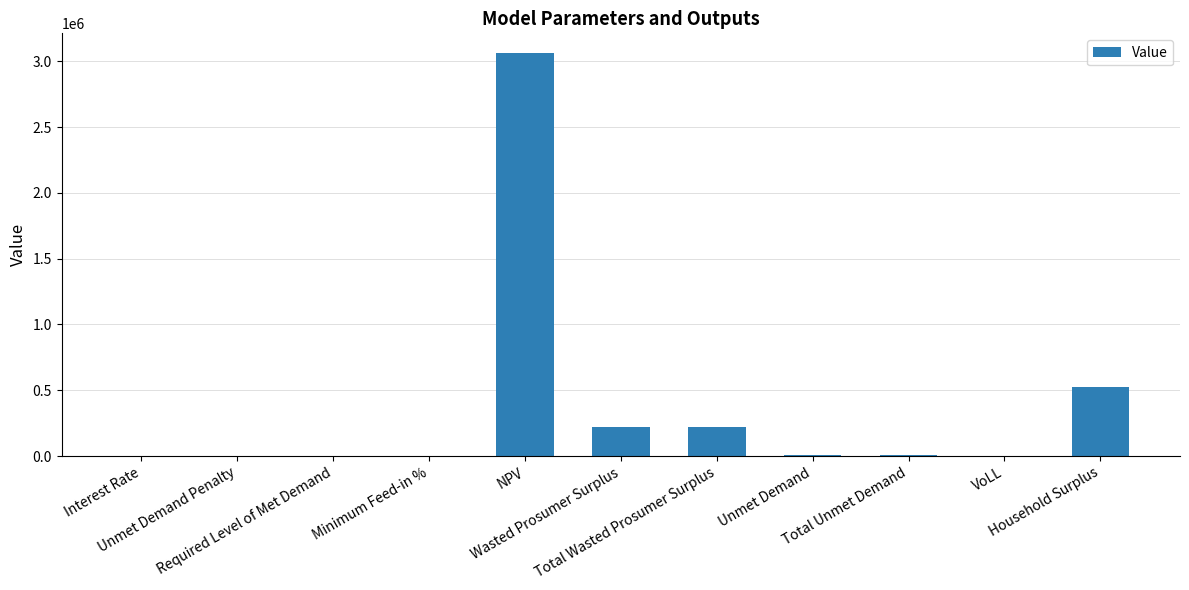

Does the chart contain stacked bars?

No